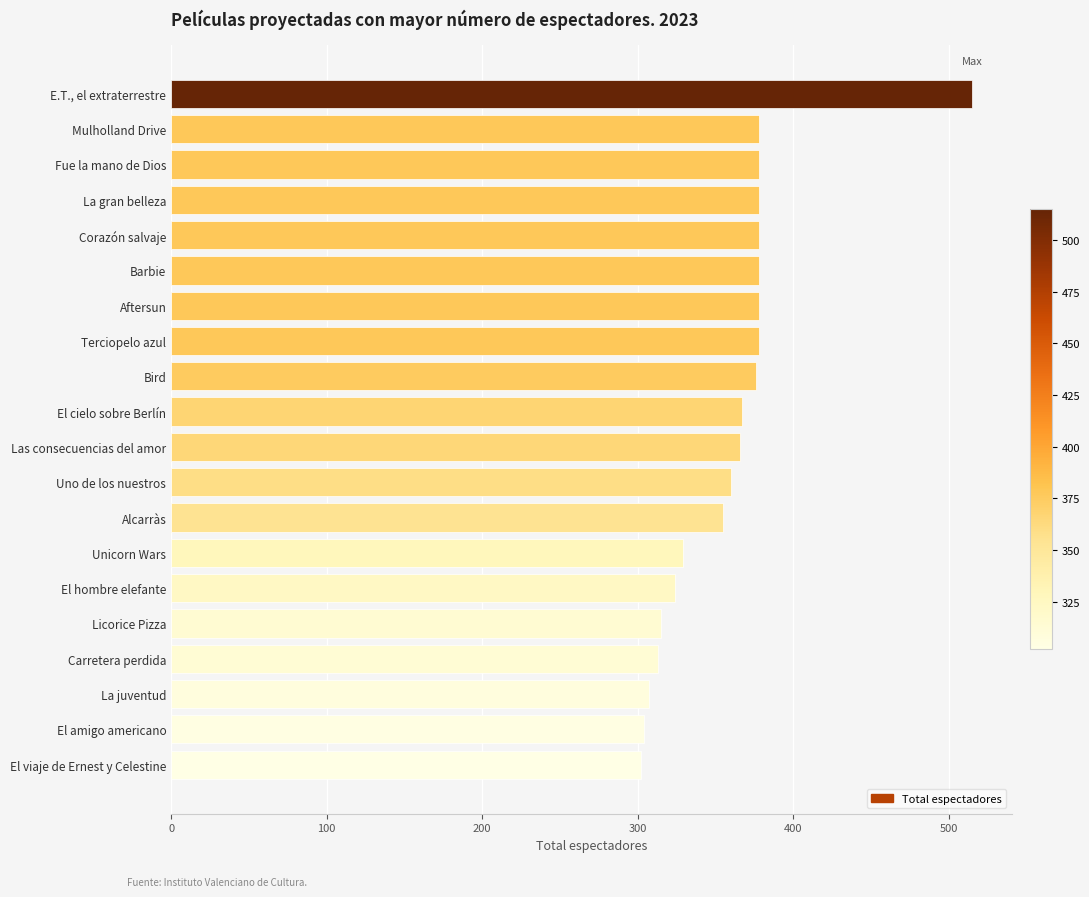

What is the average value?

359